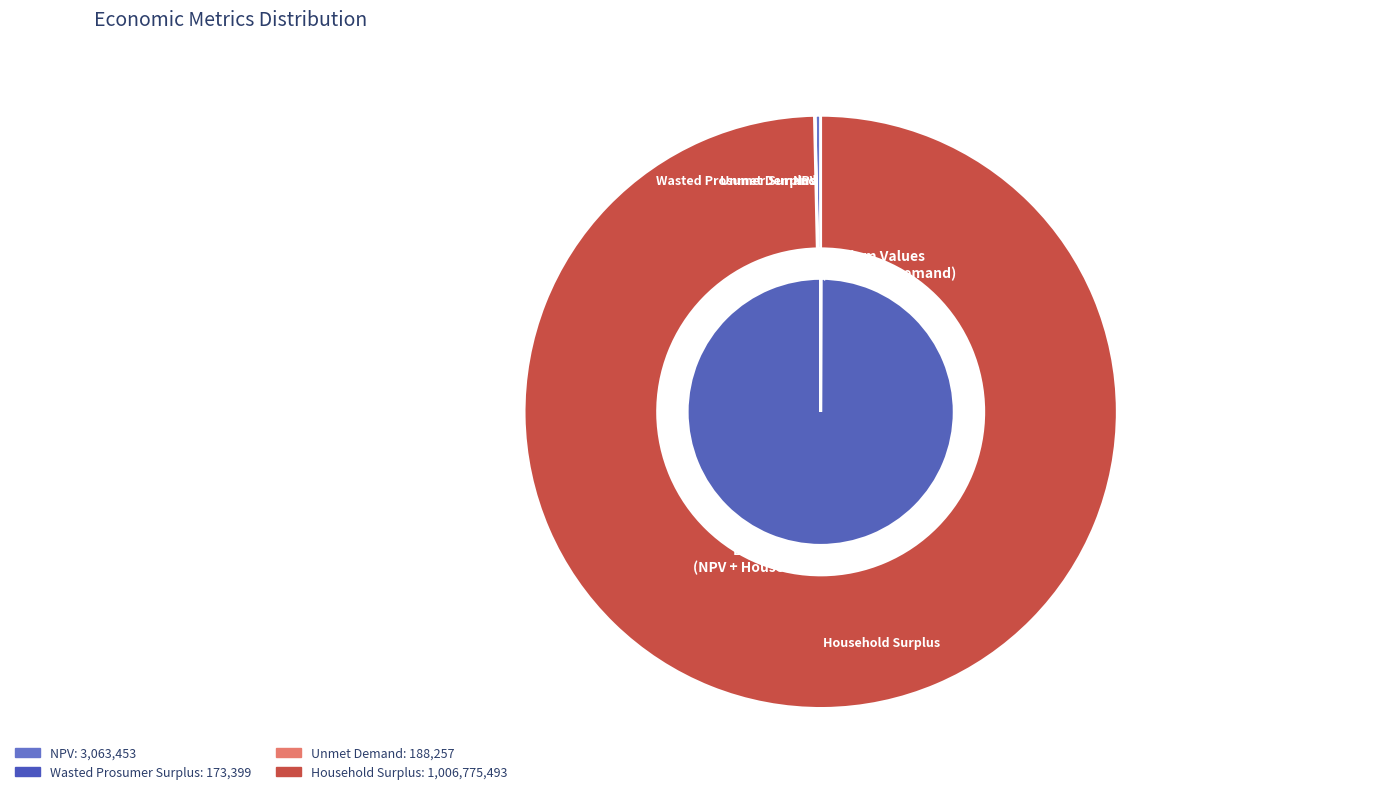

Which category has the smallest portion of the pie?

Wasted Prosumer Surplus